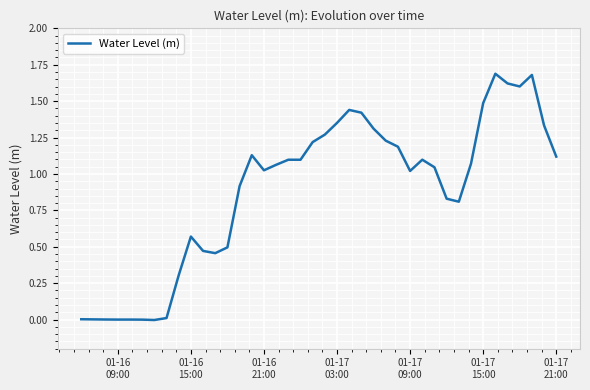

What is the greatest value displayed?

1.7